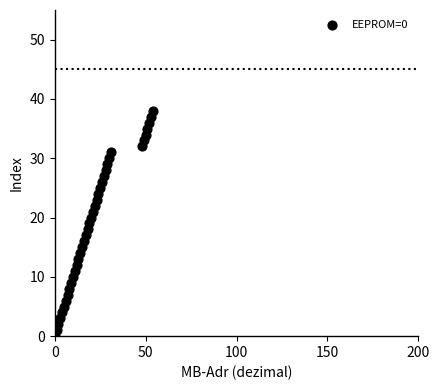

What is the range of X values (max minus min)?

54